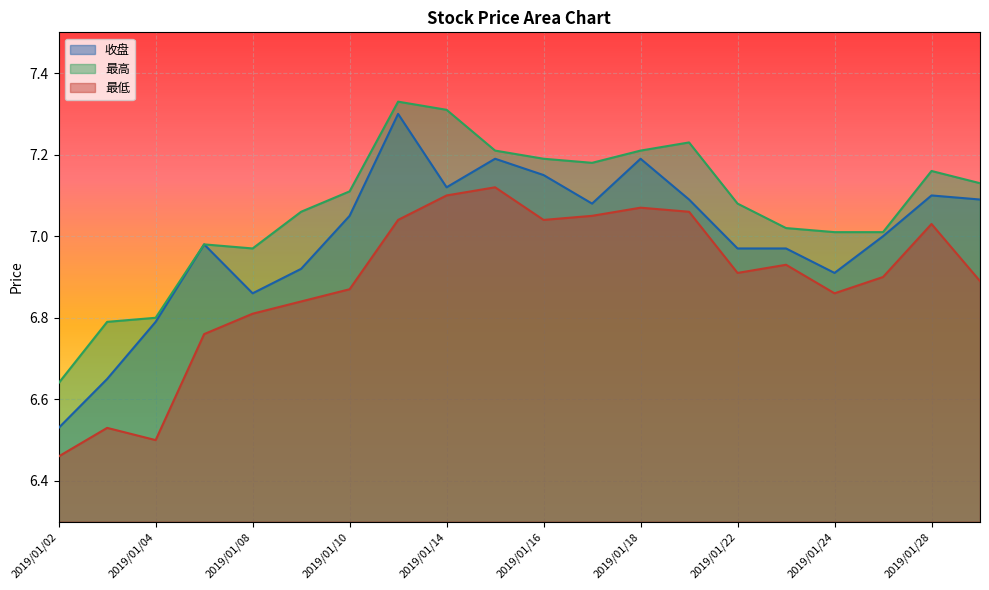

List the series in order of their overall mean, lowest first.

最低, 收盘, 最高